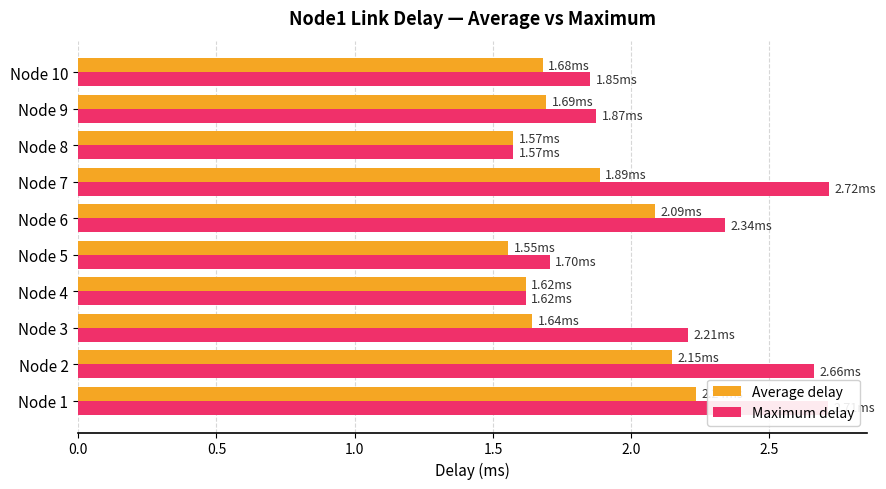

Which series has the largest range (max minus min)?

Maximum delay